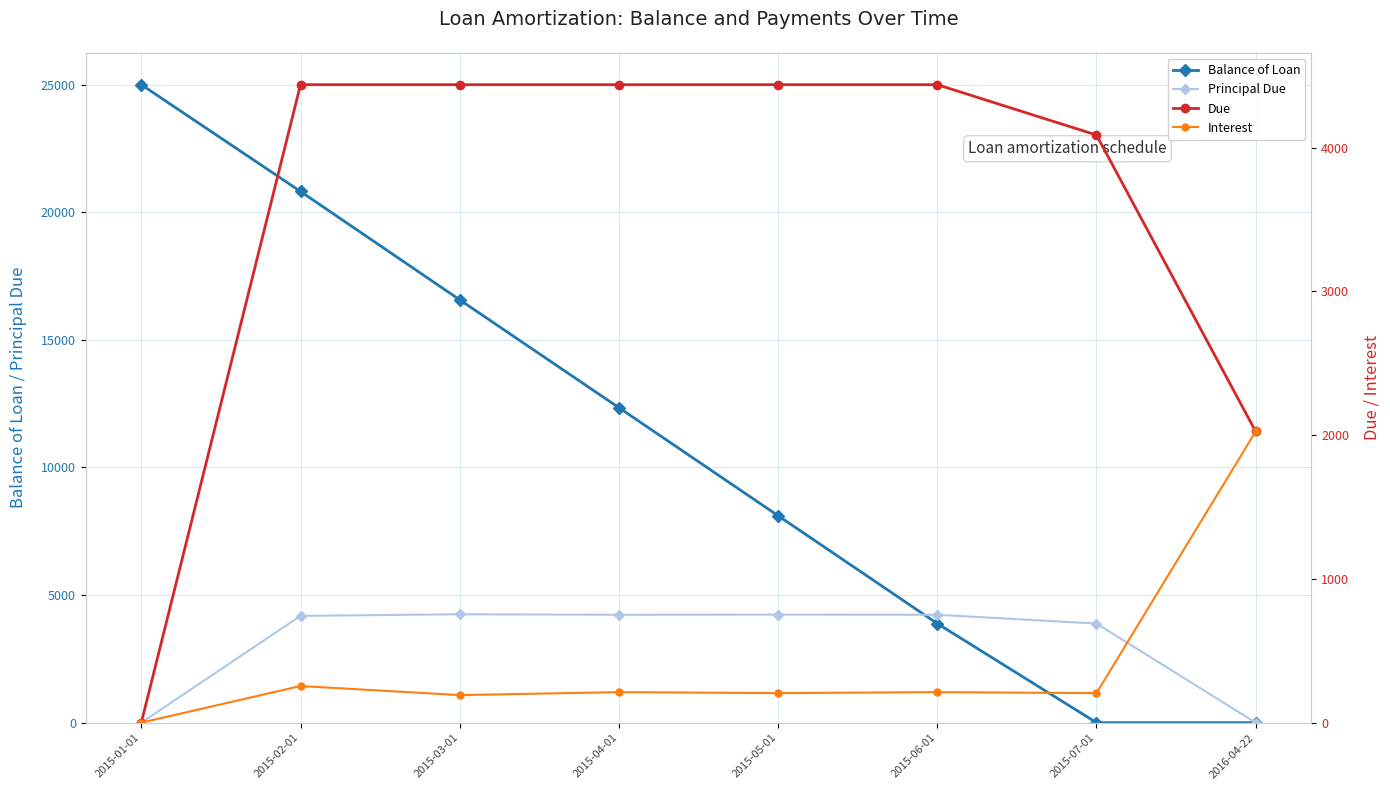

What is the average value of the Principal Due series?

3125.0